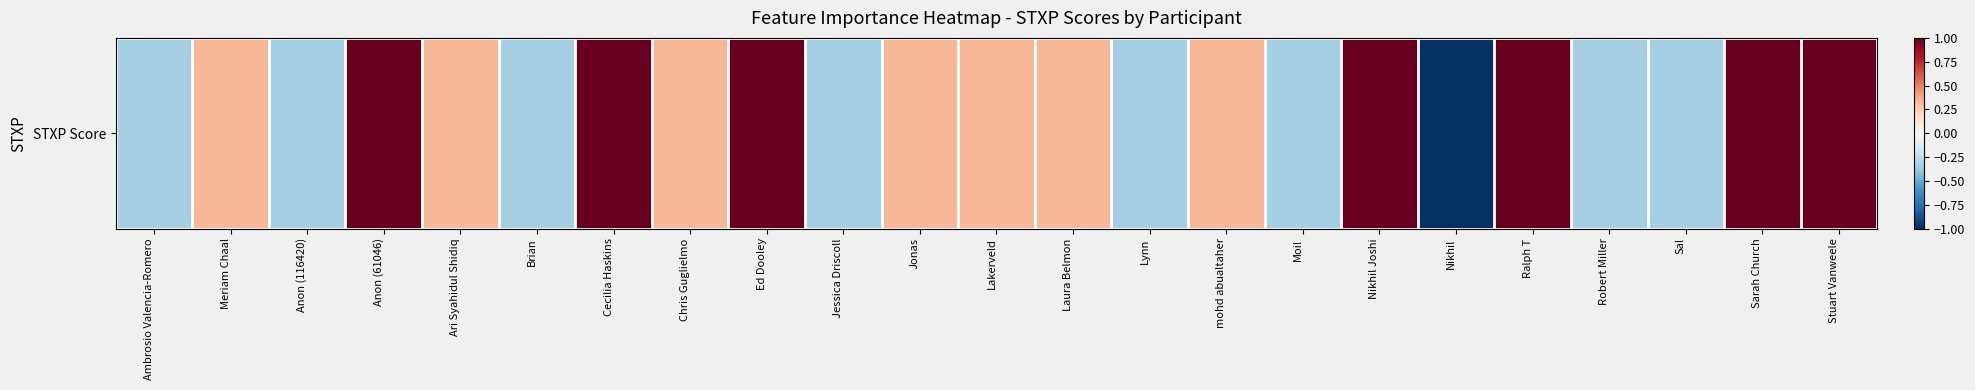

What is the difference between the maximum and second lowest values?

1.3